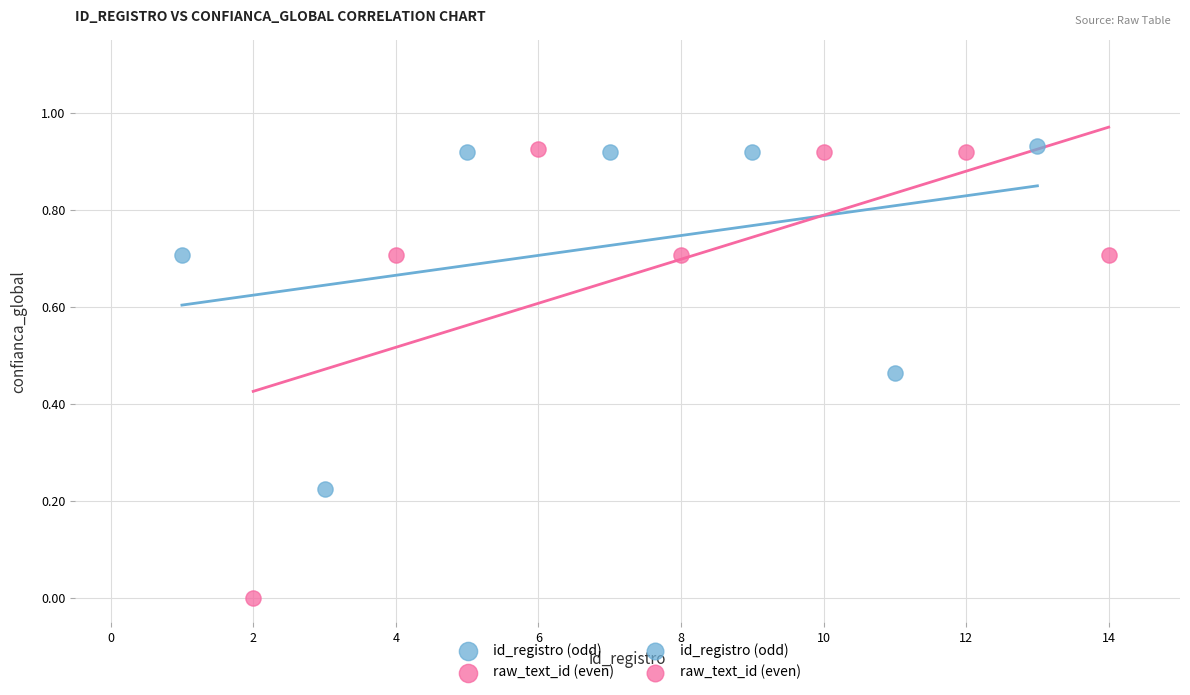

Which series has the widest spread of Y values?

raw_text_id (even)